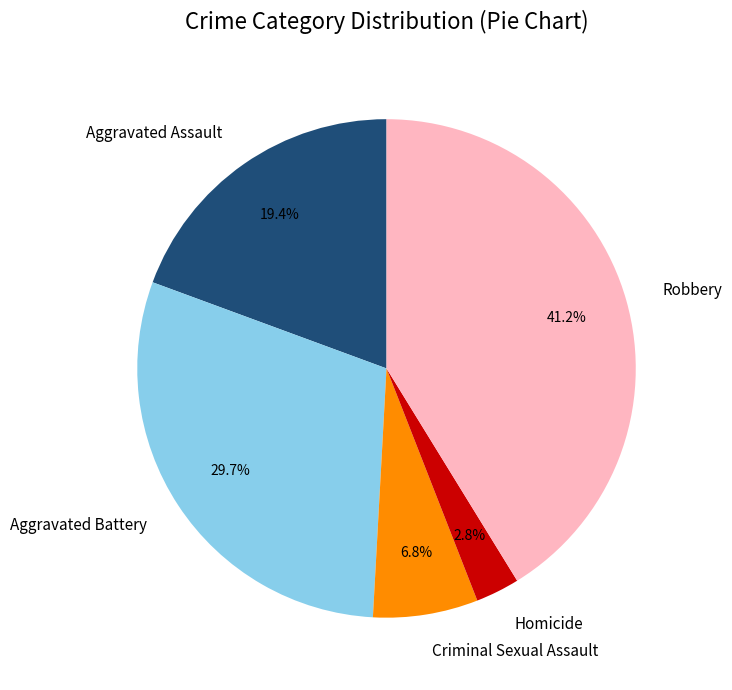

To the nearest percent, what is the average slice percentage?

20%